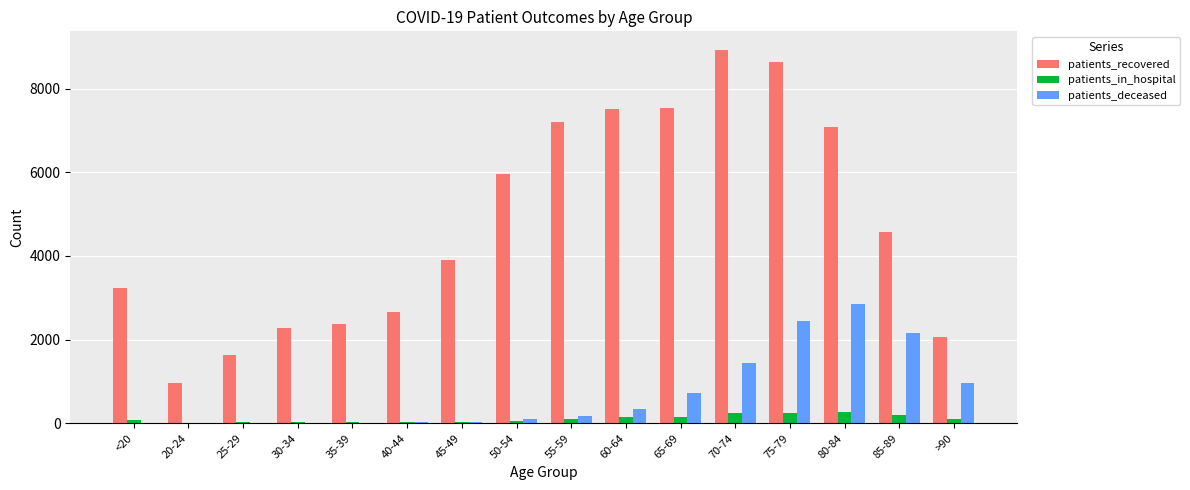

Is the value of patients_deceased at 60-64 greater than the value of patients_recovered at 85-89?

No